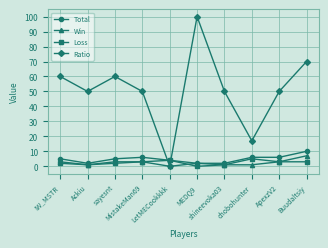

Rank the series at sayesnt from highest to lowest value.

Ratio, Total, Win, Loss